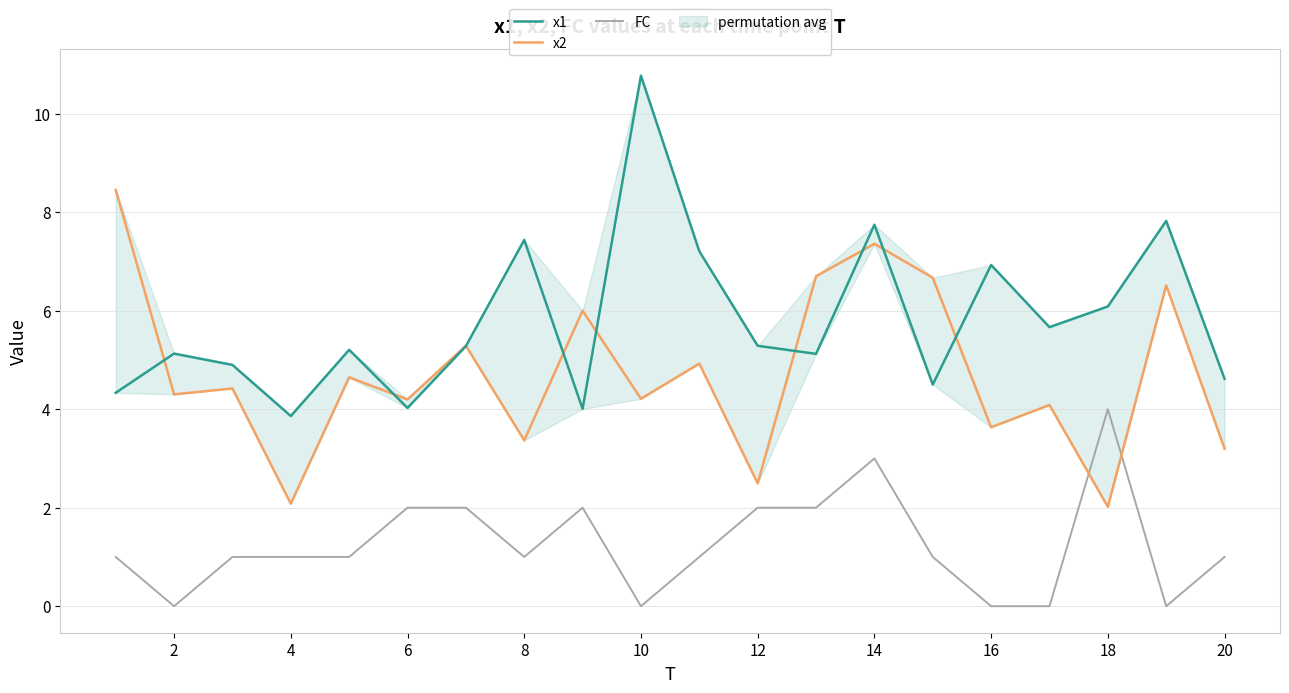

How many lines are shown in the chart?

3